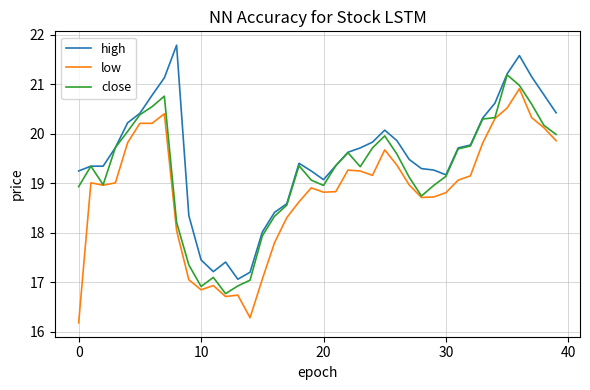

What is the difference between the second highest and minimum values in the close series?

4.2